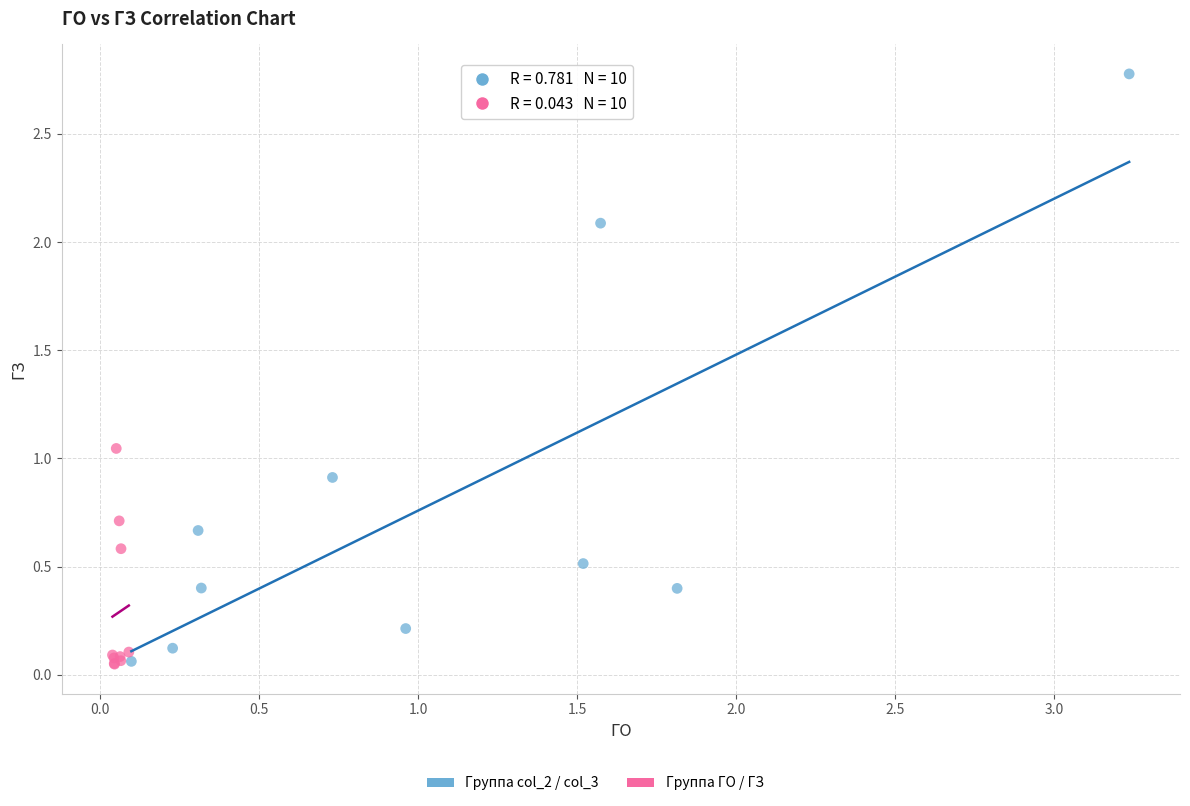

Which series reaches the maximum Y coordinate?

Группа col_2 / col_3